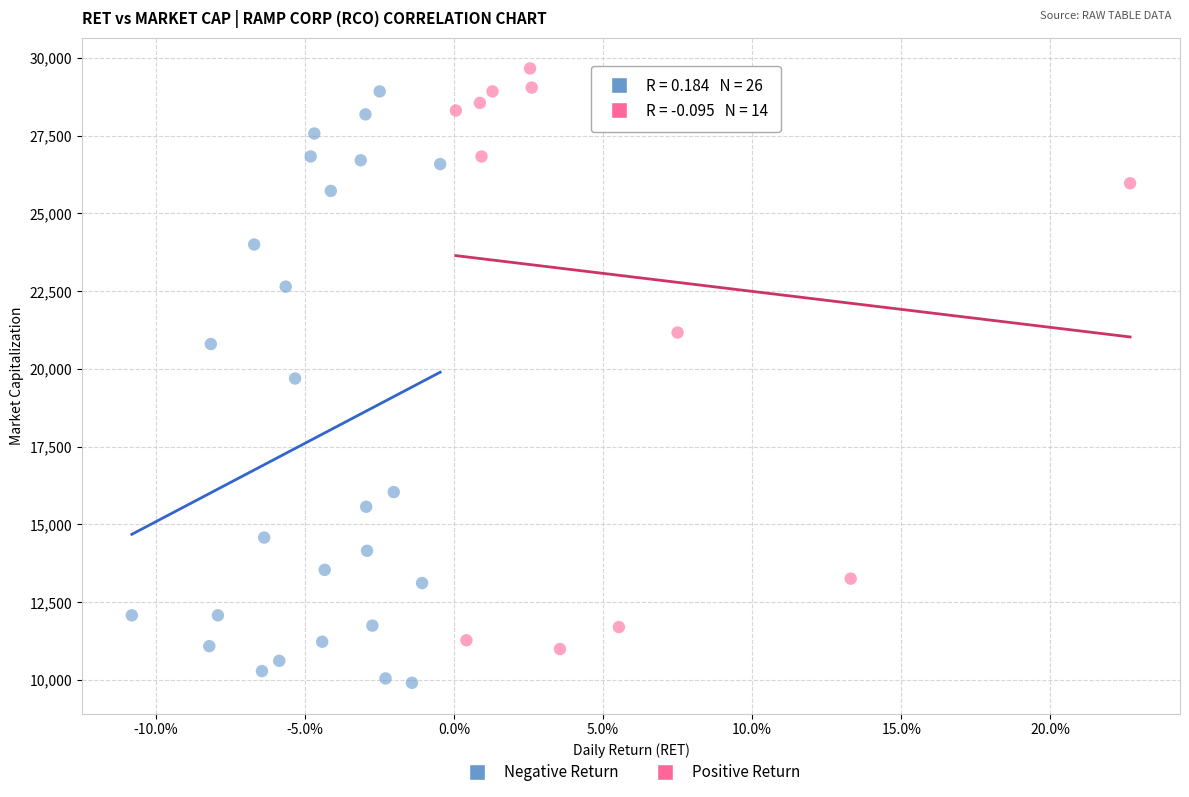

What are all the series names shown in the legend?

Negative Return, Positive Return